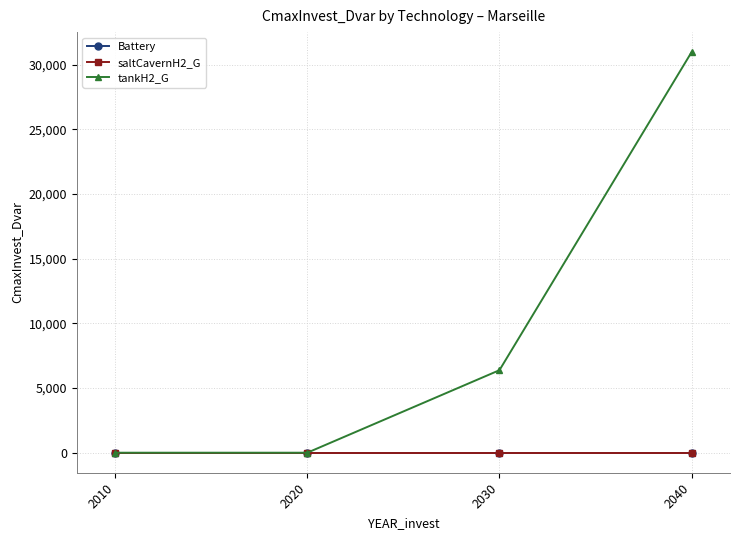

Does the chart have visible grid lines?

Yes